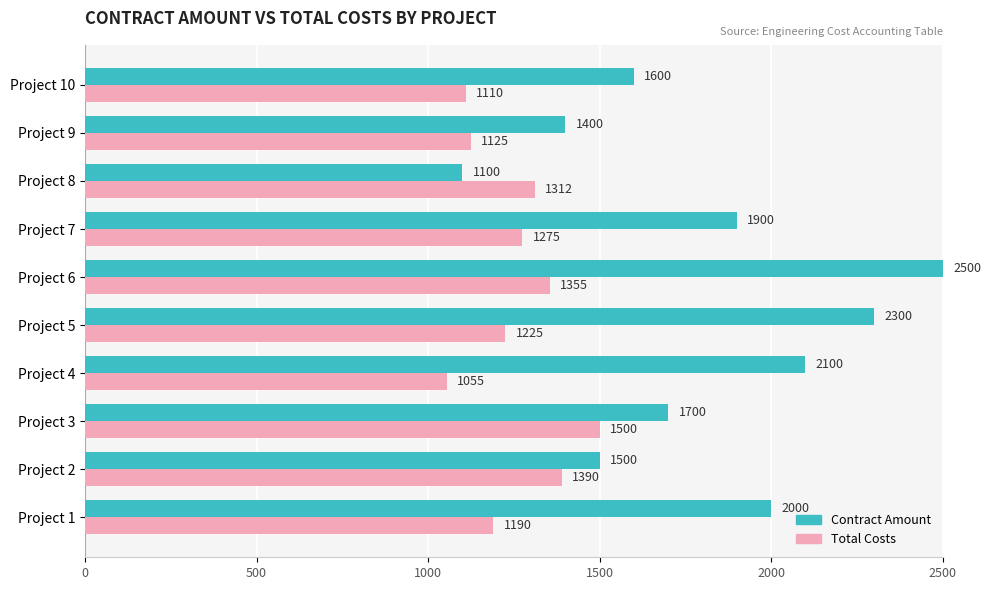

At which label is Total Costs closest to 1277?

Project 7